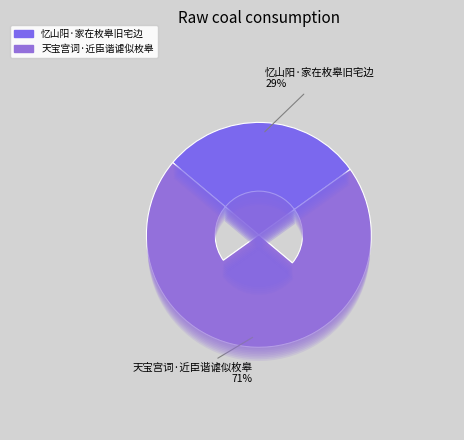

Which slice represents more than half of the pie?

天宝宫词·近臣谐谑似枚皋